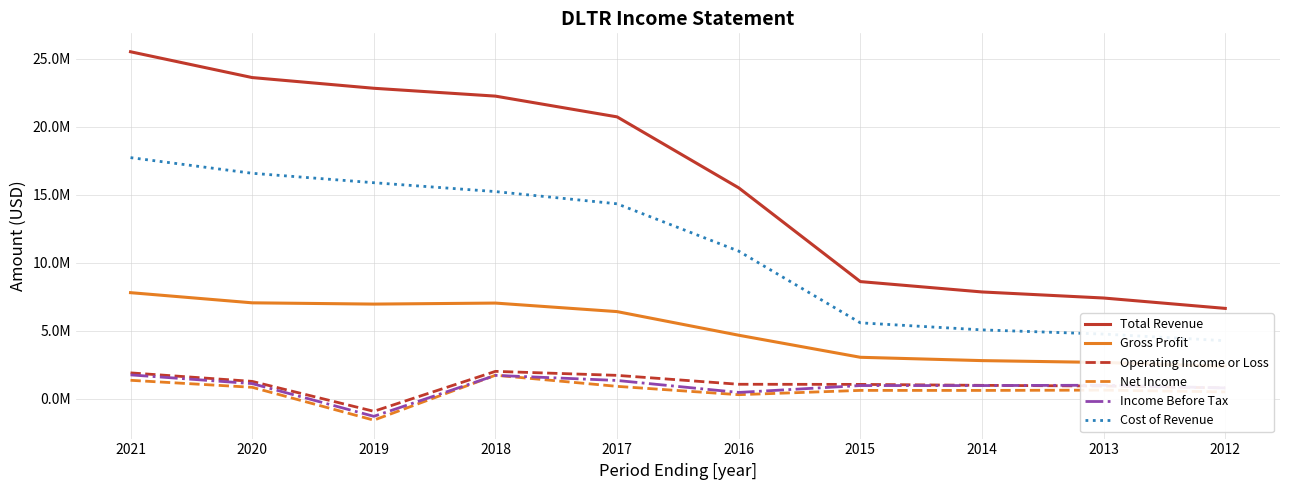

What is the difference between the maximum and second lowest values in the Net Income series?

1431900